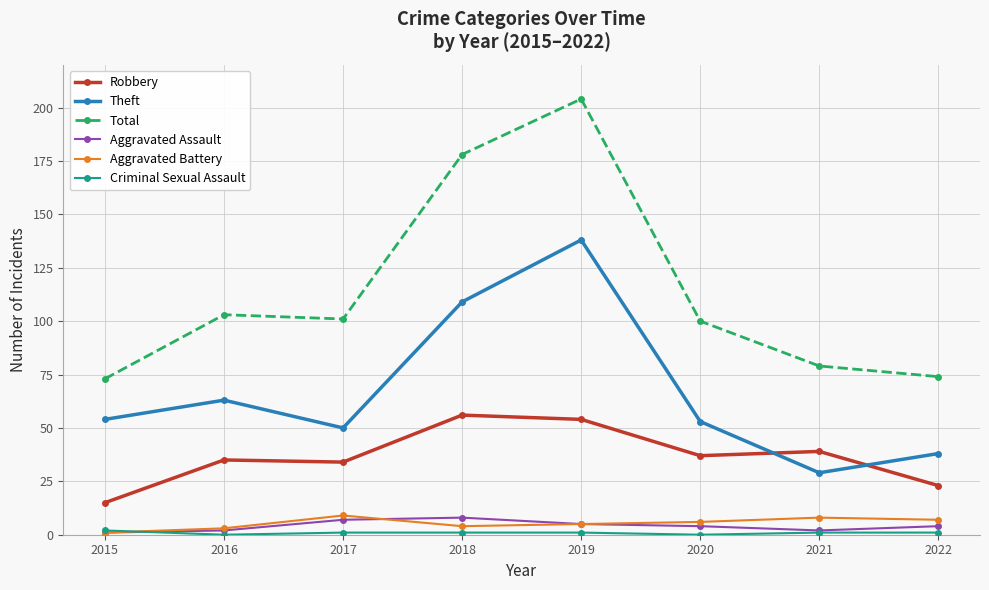

What is the sum of all Aggravated Battery values?

43